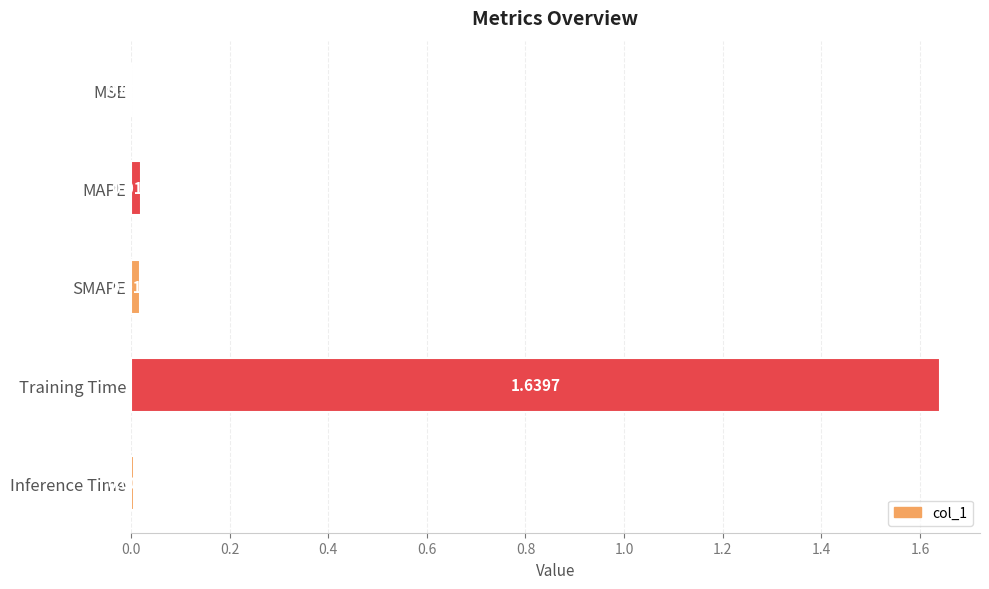

Between Inference Time and Training Time, which is larger?

Training Time